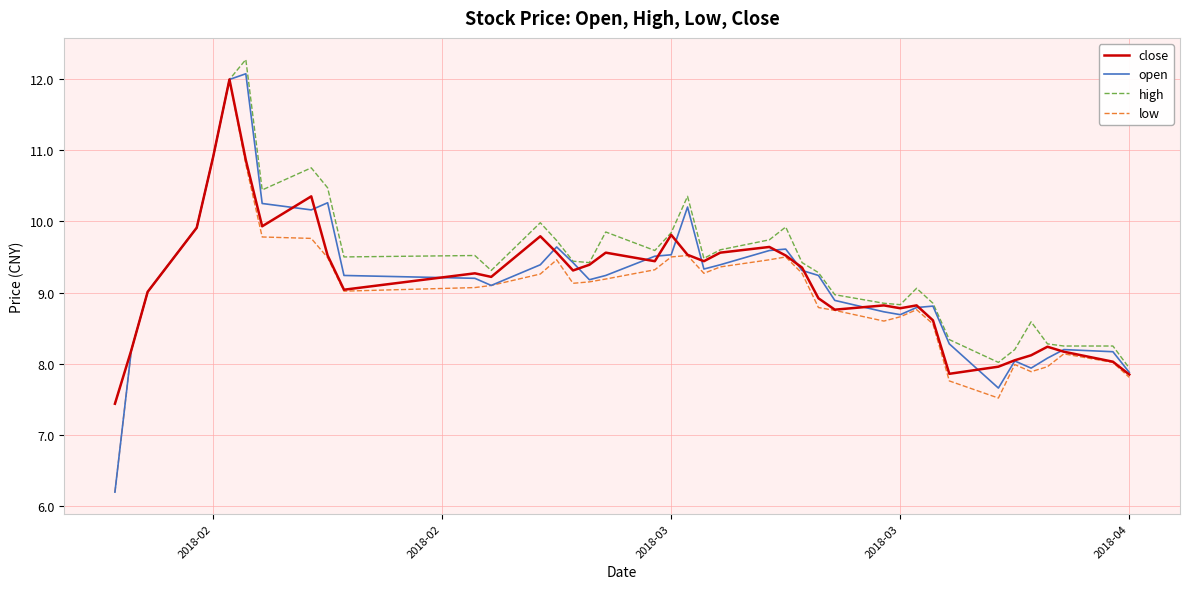

What is the maximum value for low?

12.0